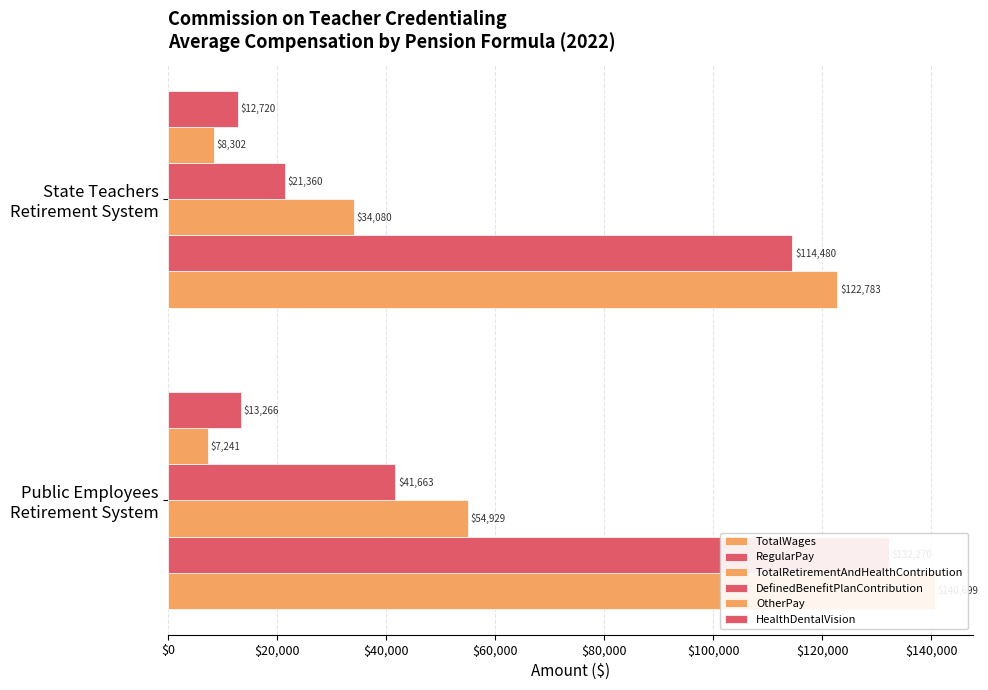

What is the sum of all OtherPay values?

15543.1